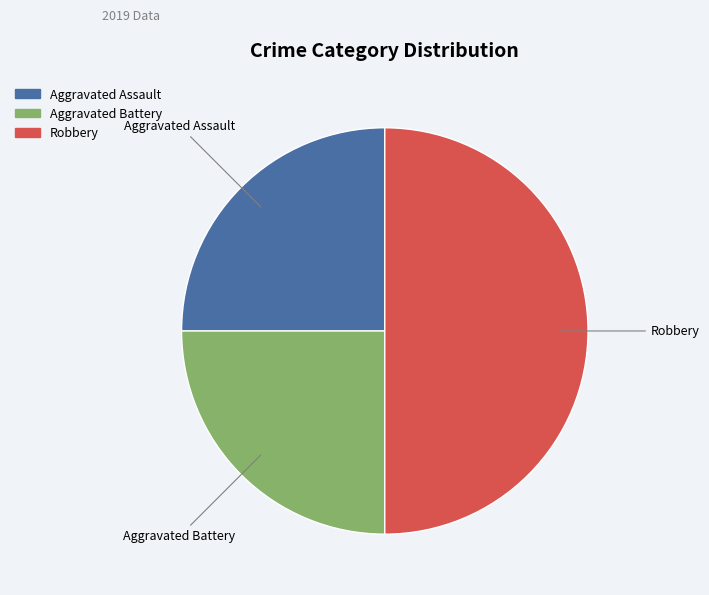

Count the number of slices in the pie.

3